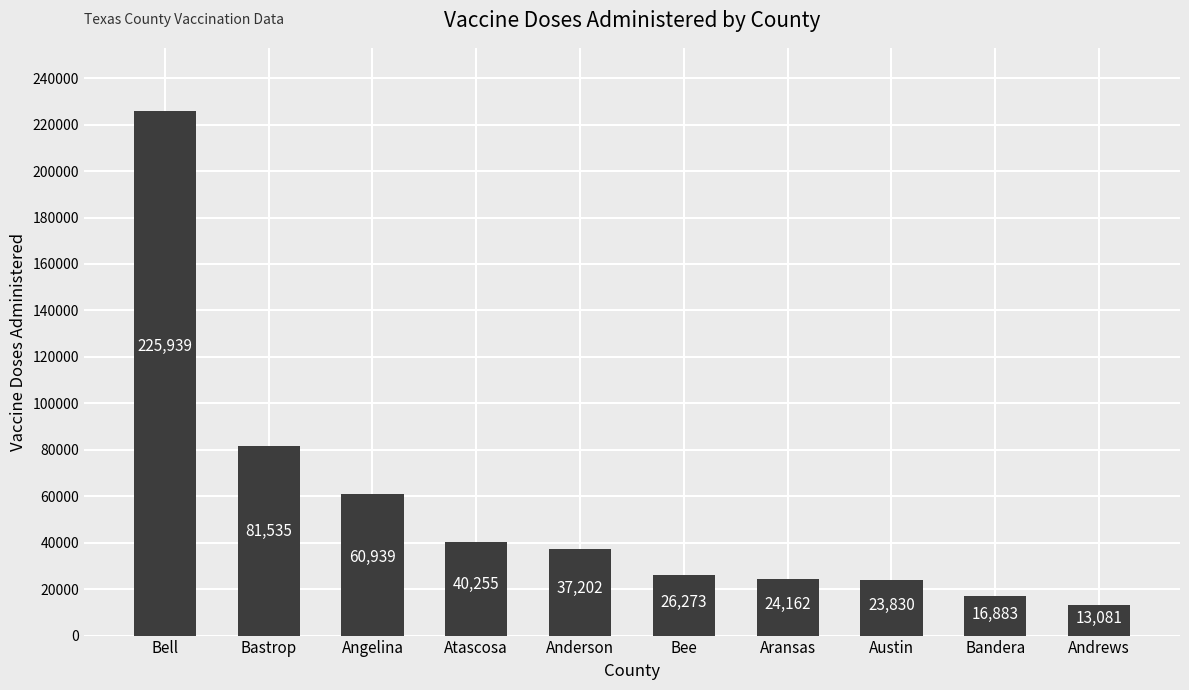

The chart shows a value of 37183 at Austin. True or false?

False